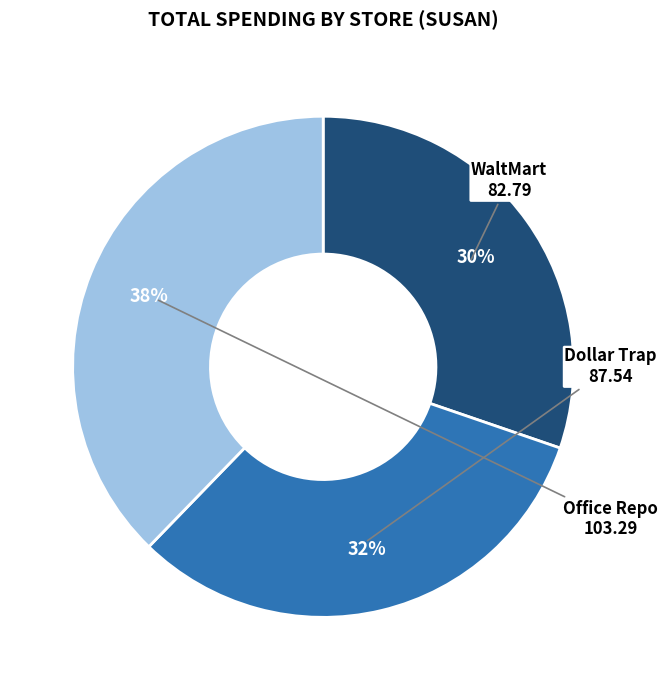

To the nearest percent, what is the combined percentage of Dollar Trap and WaltMart?

62%